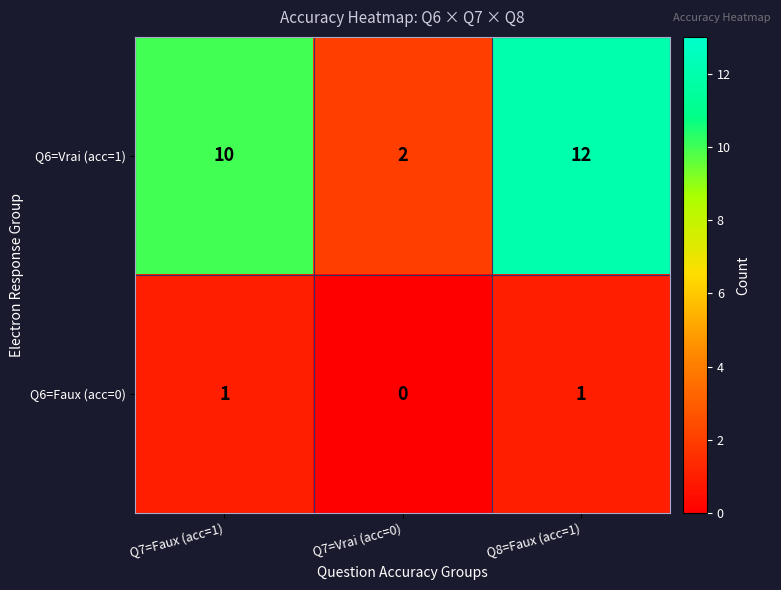

Is it true that Q6=Faux (acc=0) equals 2 at Q7=Faux (acc=1)?

False